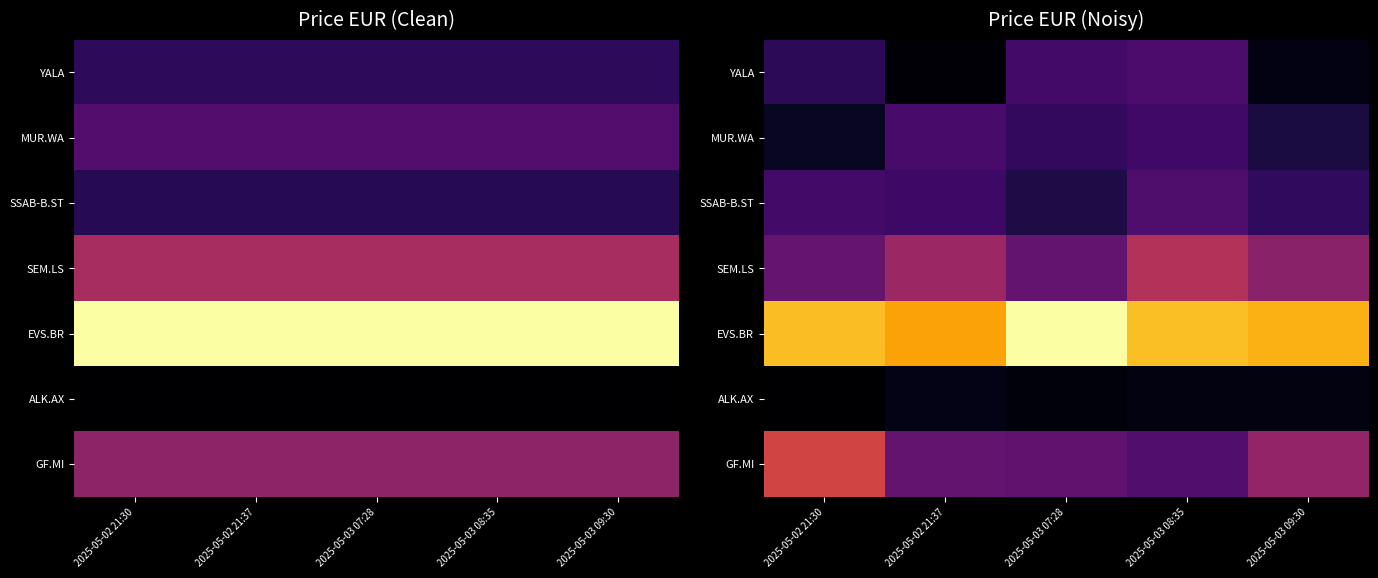

The ALK.AX series shows 1.6 at 2025-05-03 08:35. True or false?

False